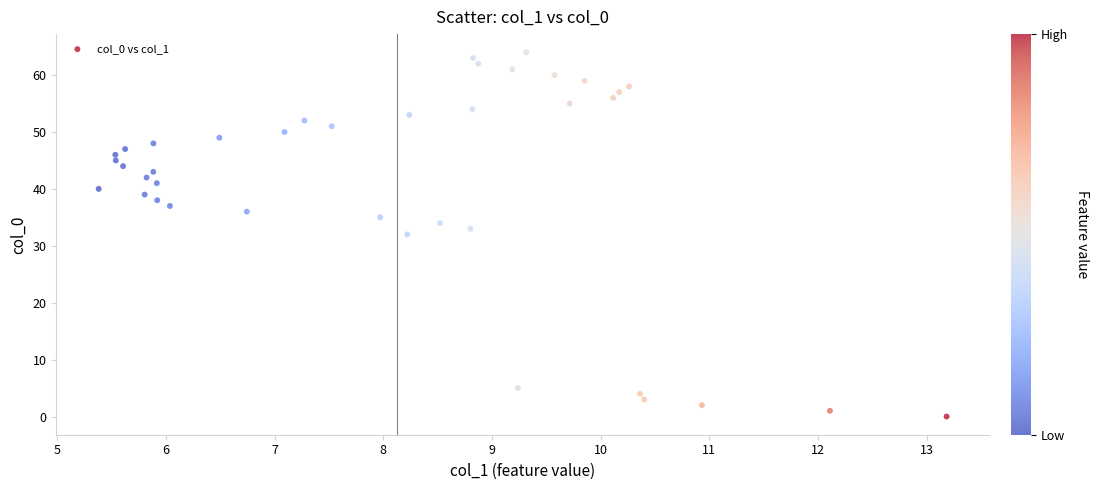

What is the range of Y values (max minus min)?

64